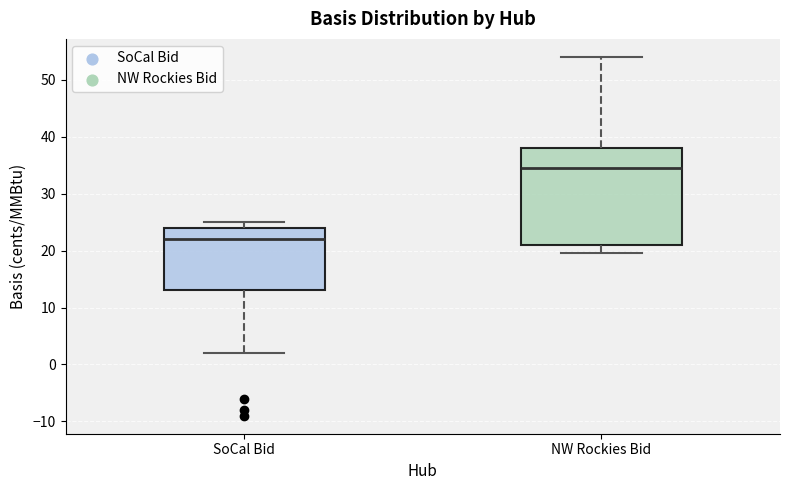

Where is the upper edge of the box for SoCal Bid on the y-axis? The values are not printed on the chart, so give them approximately, as read against the axis.

24